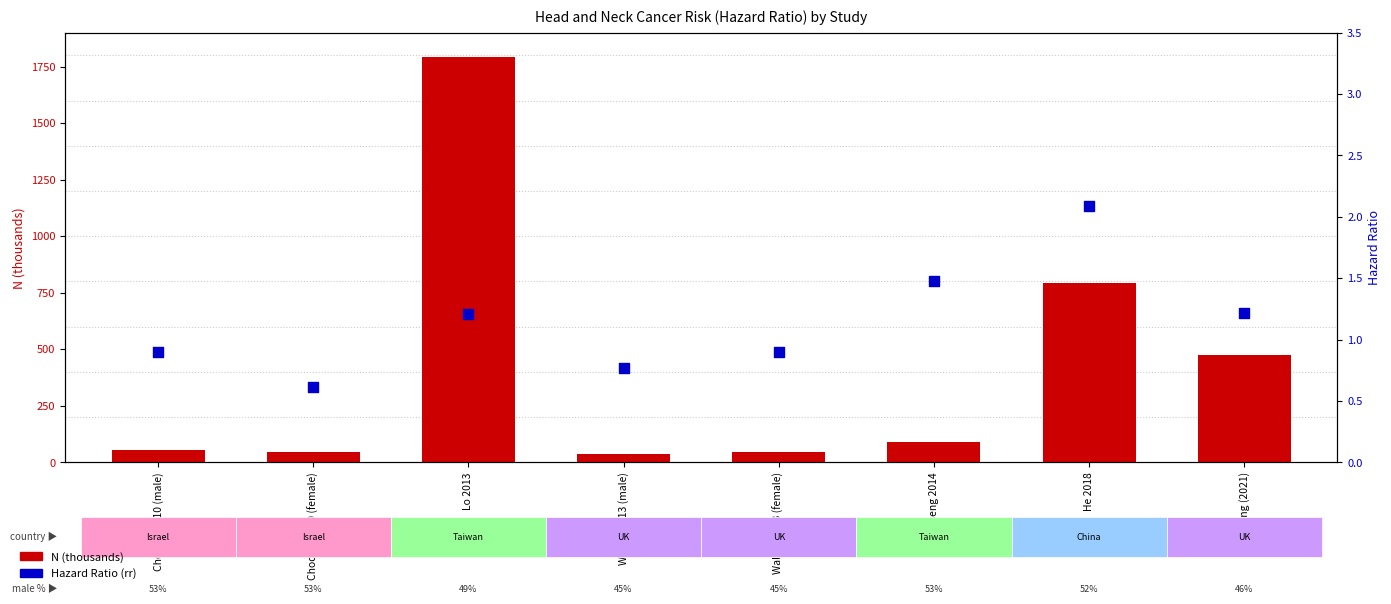

Is the value of N (thousands) at He 2018 greater than the value of Hazard Ratio (rr) at He 2018?

Yes